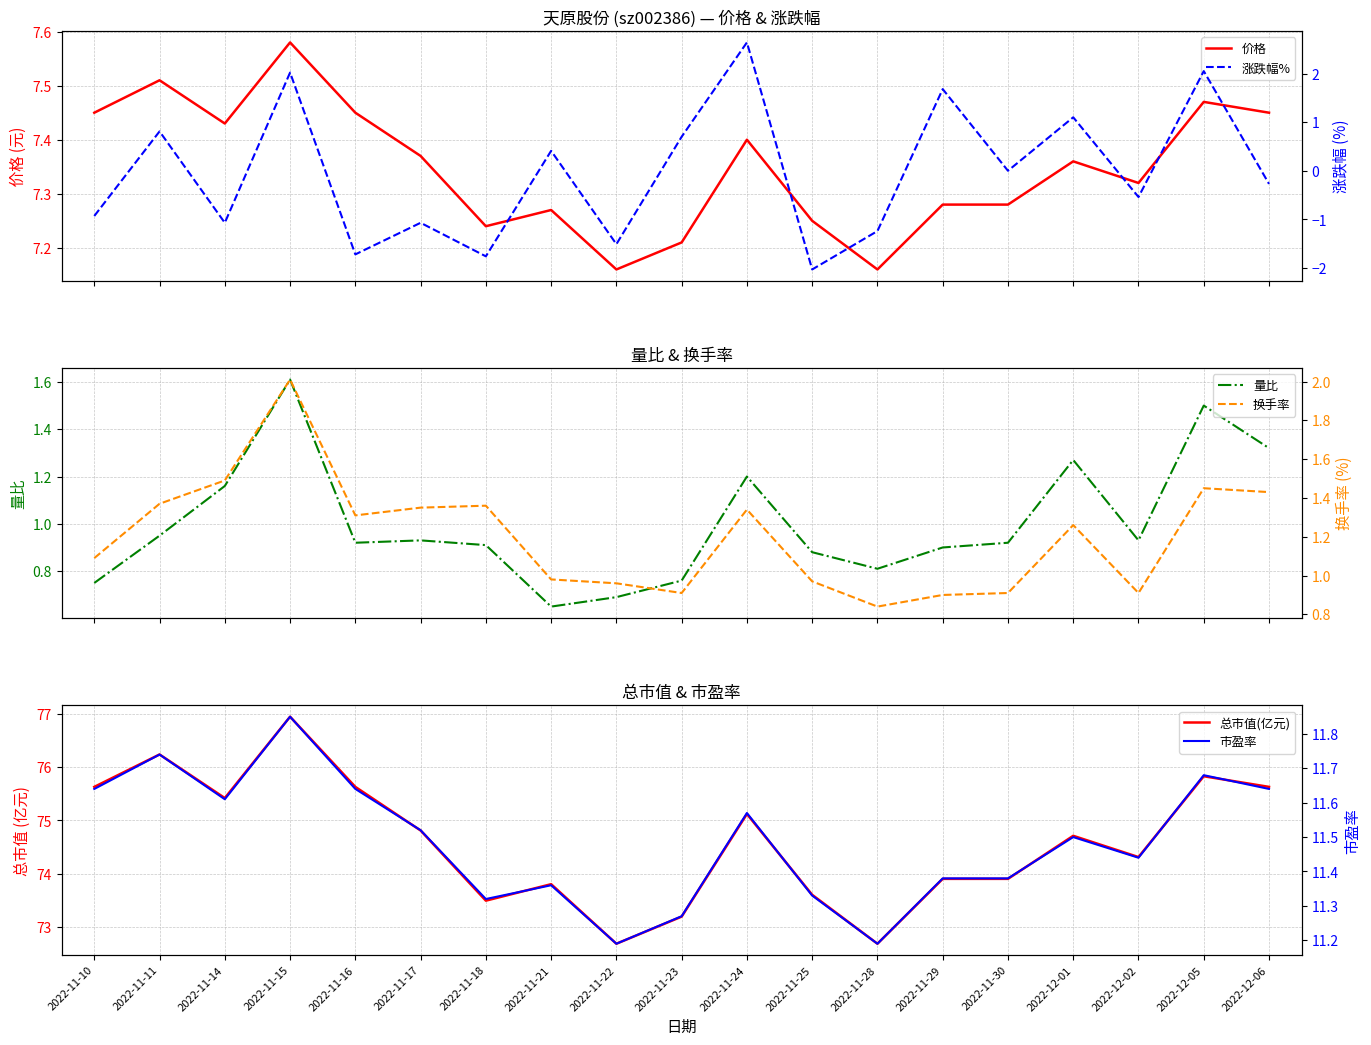

Which series has the largest total across all categories?

总市值(亿元)